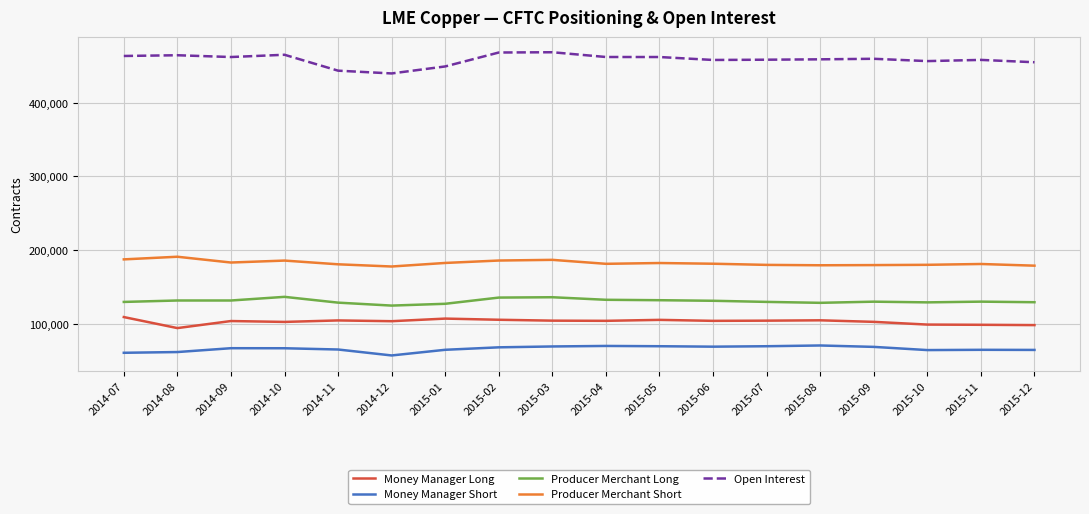

The value of Money Manager Long at 2015-05 is 105391. True or false?

True